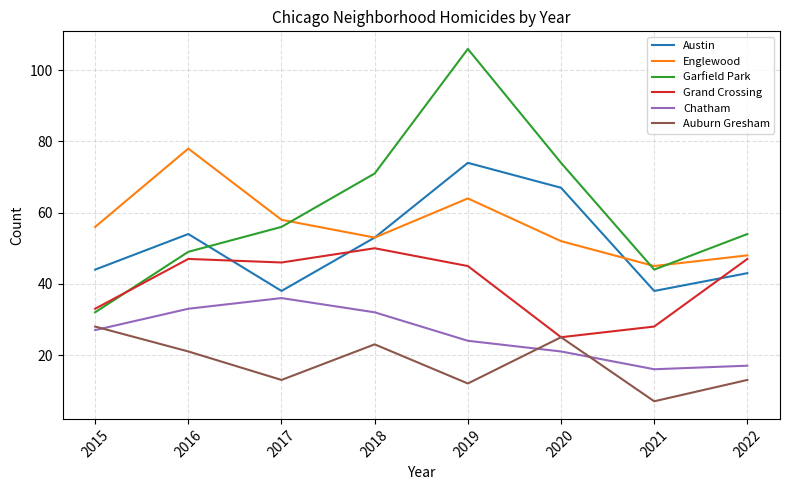

What is the difference between the highest and lowest values at 2021?

38